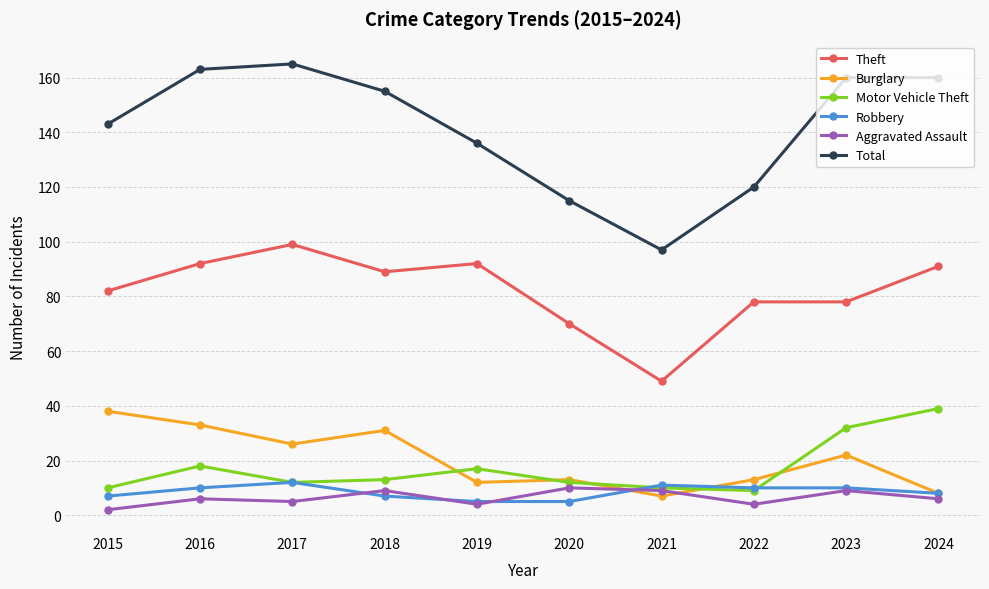

Reading left to right, what are all the values shown in this chart?

Theft: 2015=82	2016=92	2017=99	2018=89	2019=92	2020=70	2021=49	2022=78	2023=78	2024=91
Burglary: 2015=38	2016=33	2017=26	2018=31	2019=12	2020=13	2021=7	2022=13	2023=22	2024=8
Motor Vehicle Theft: 2015=10	2016=18	2017=12	2018=13	2019=17	2020=12	2021=10	2022=9	2023=32	2024=39
Robbery: 2015=7	2016=10	2017=12	2018=7	2019=5	2020=5	2021=11	2022=10	2023=10	2024=8
Aggravated Assault: 2015=2	2016=6	2017=5	2018=9	2019=4	2020=10	2021=9	2022=4	2023=9	2024=6
Total: 2015=143	2016=163	2017=165	2018=155	2019=136	2020=115	2021=97	2022=120	2023=160	2024=160